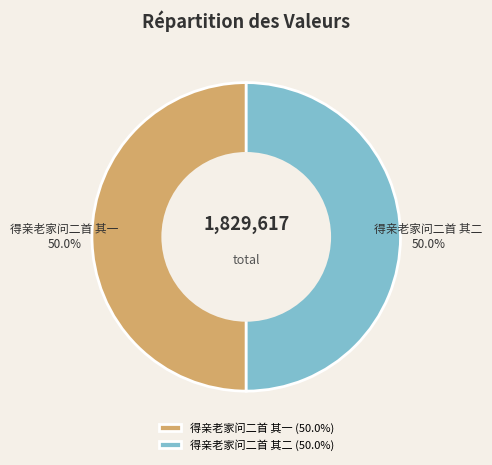

What percentage do 得亲老家问二首 其二 and 得亲老家问二首 其一 together represent?

100.0%